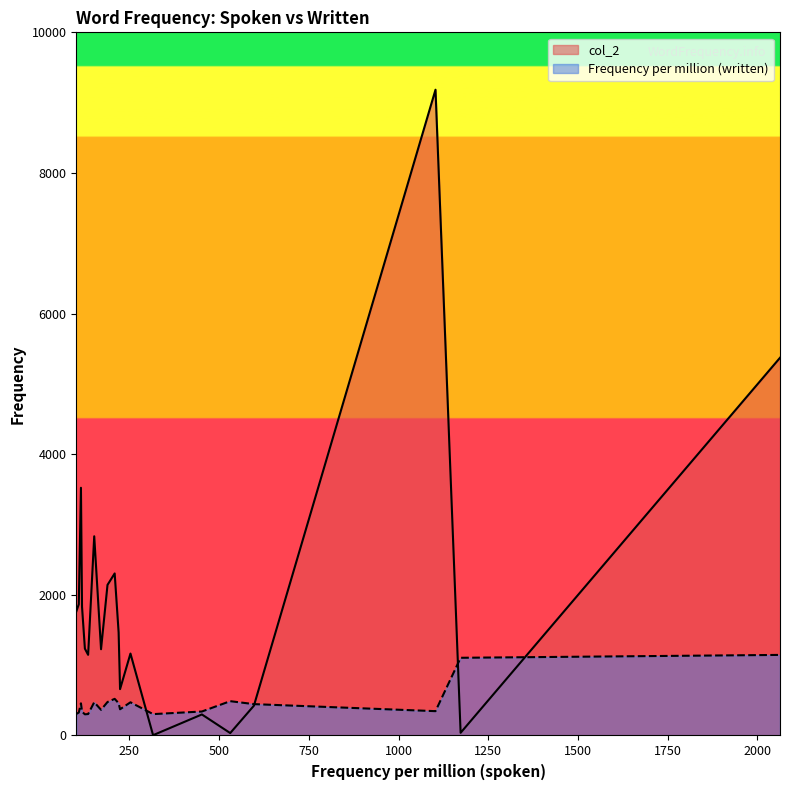

Rank the series by their maximum value, from highest to lowest.

col_2, Frequency per million (written)